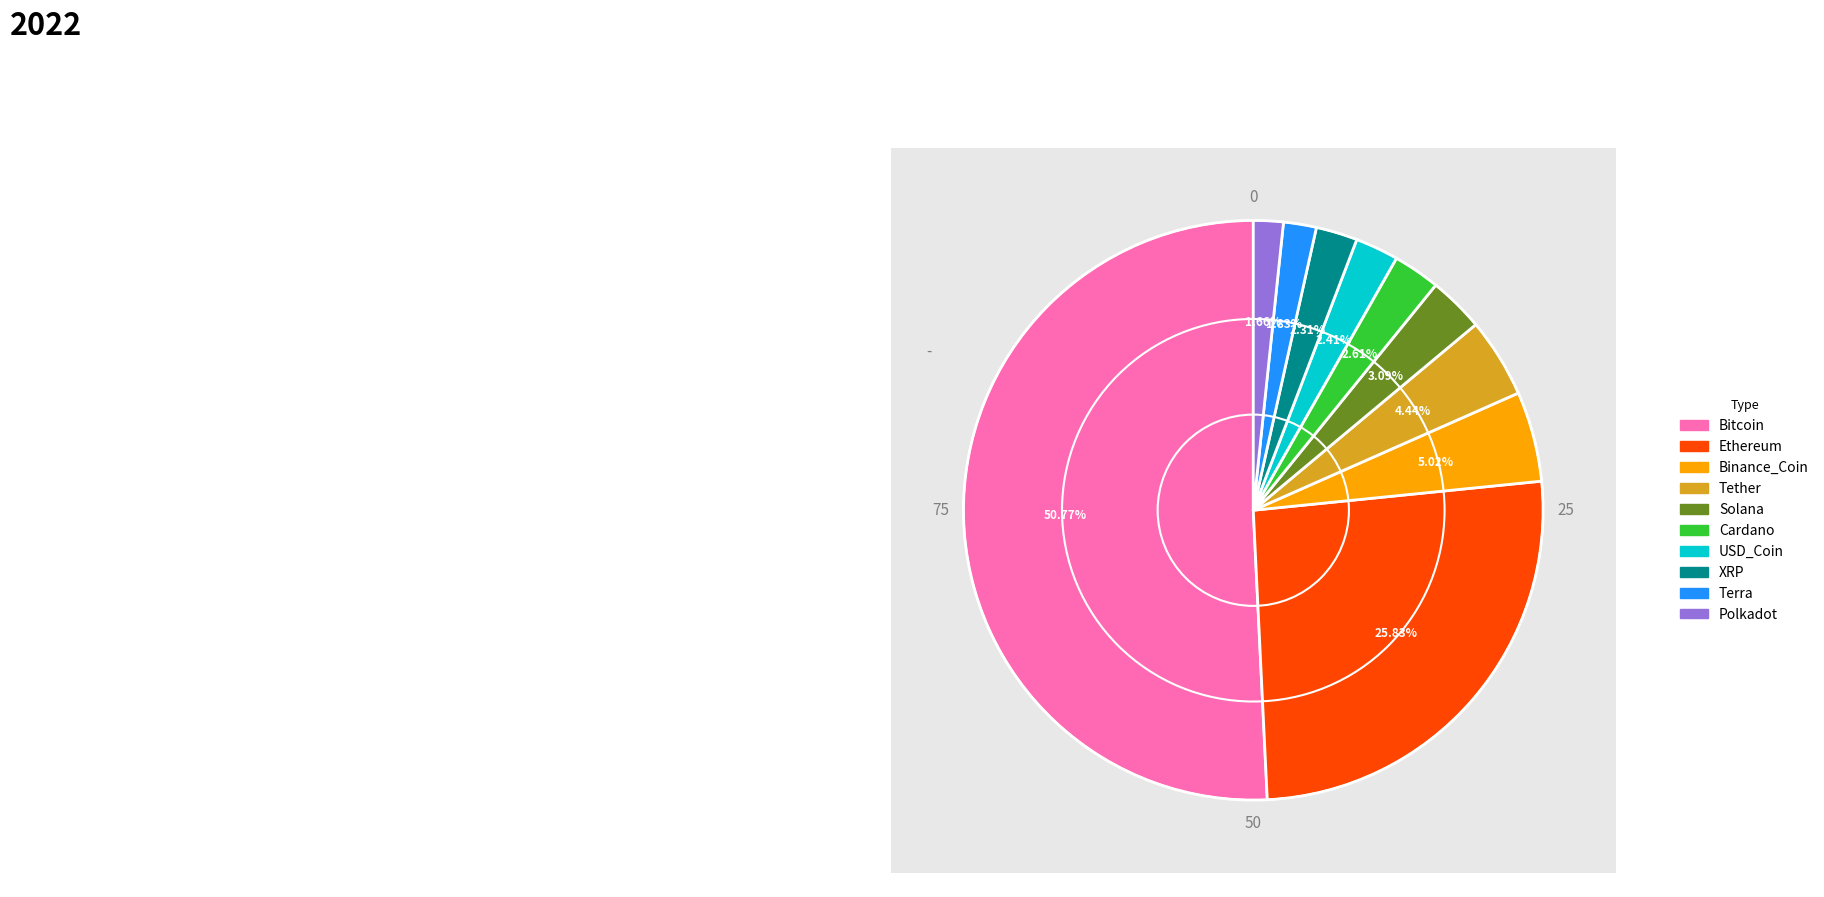

What is the majority slice?

Bitcoin